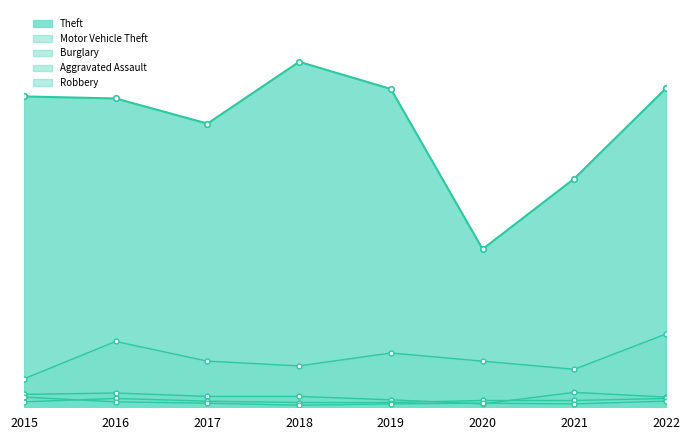

True or false: Motor Vehicle Theft and Theft cross at least once.

False